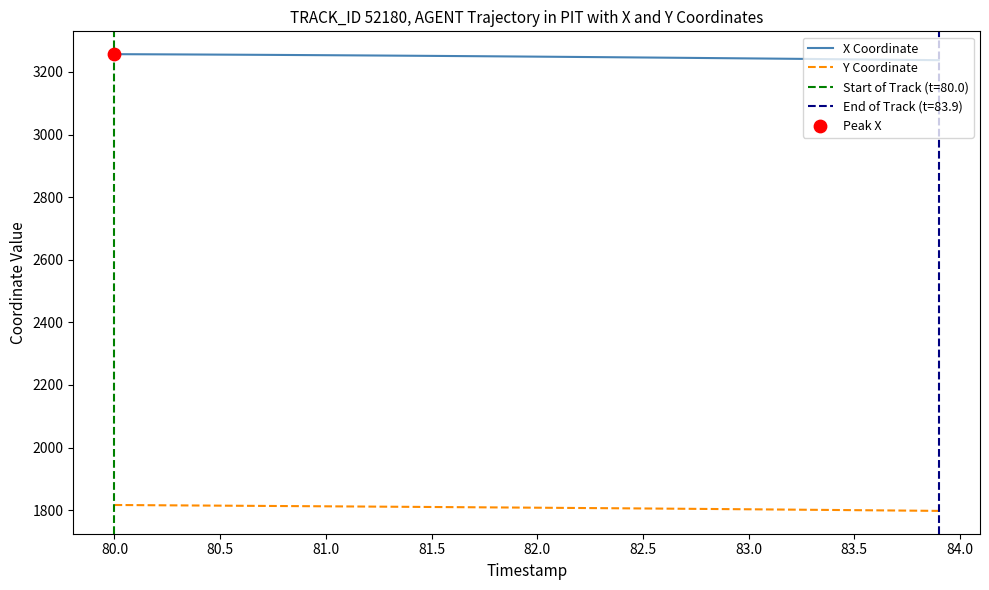

True or false: Y Coordinate and X Coordinate cross at least once.

False